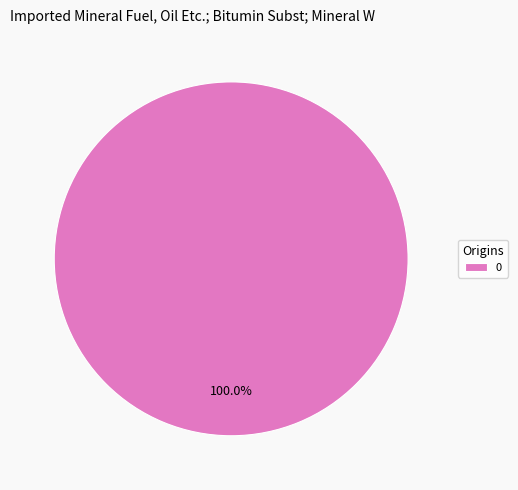

How many slices are in this pie chart?

1